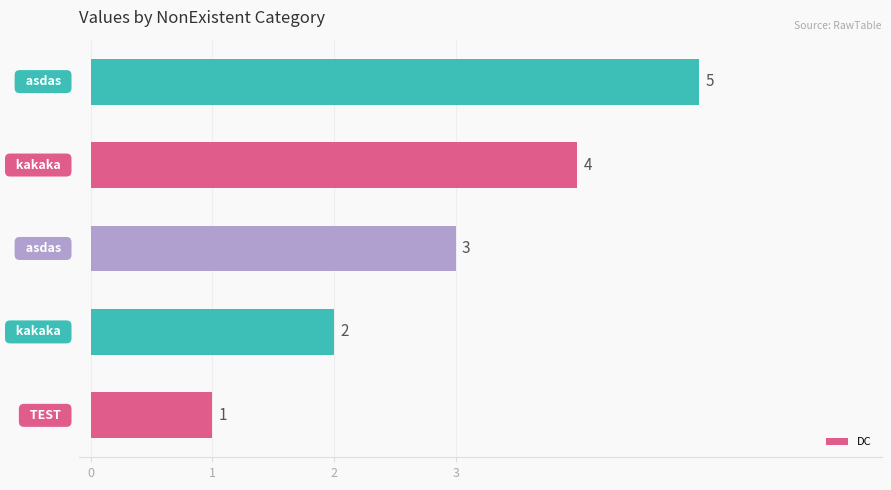

Count the values in the range 2 to 4.

3